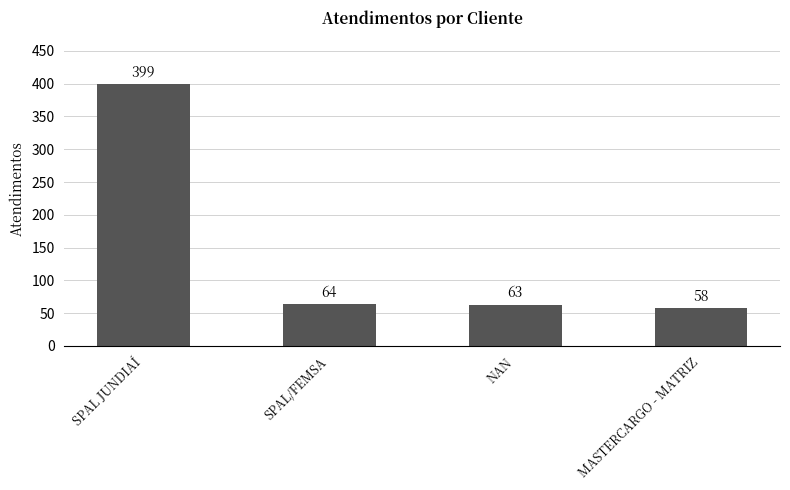

Reading right to left, transcribe all the data shown in this chart.

58	63	64	399